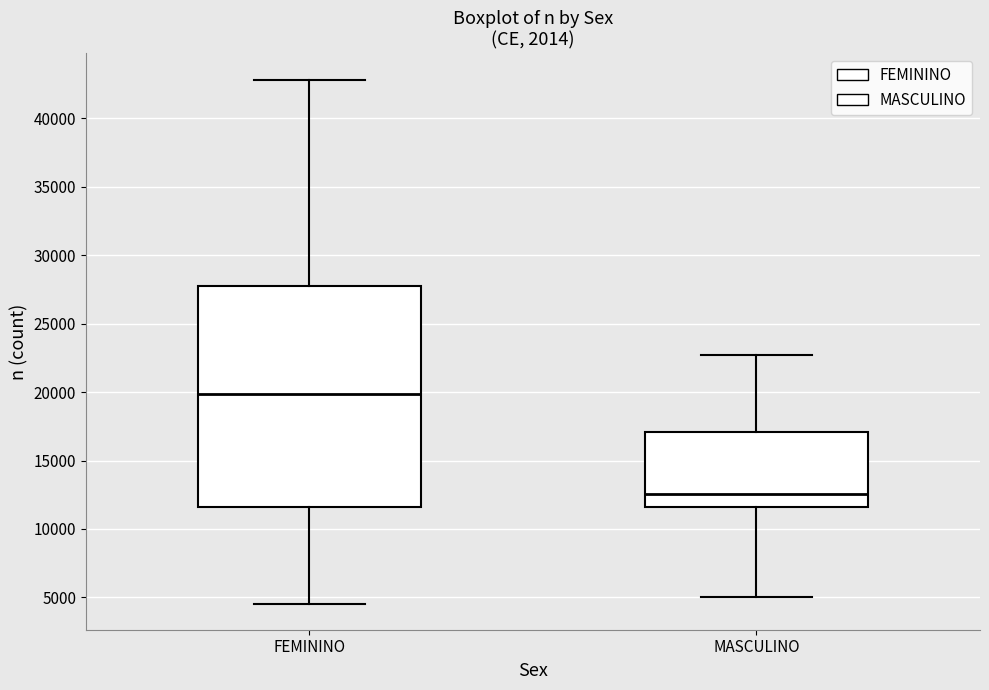

Which box's median line is the highest?

FEMININO